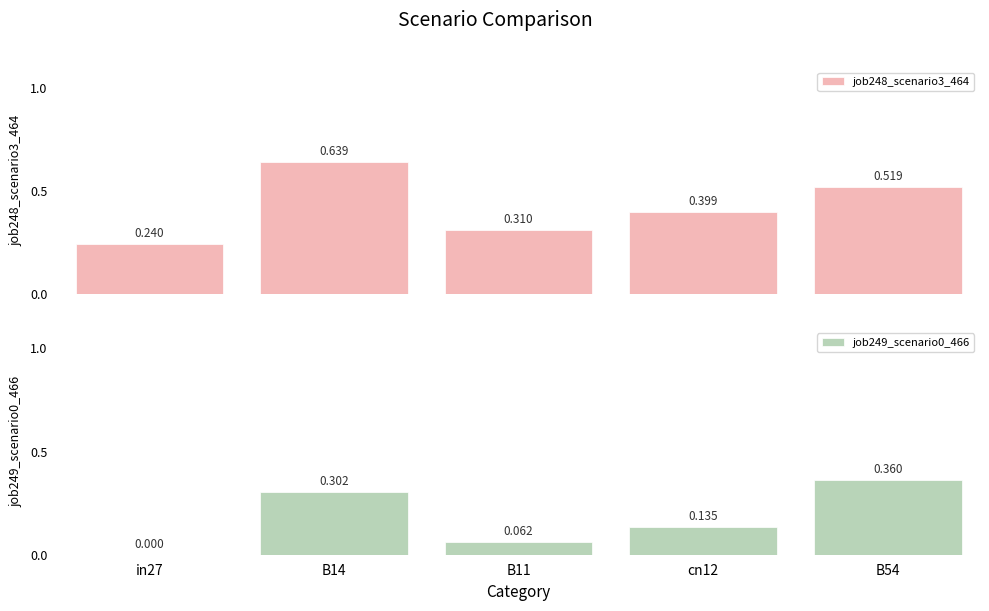

Is the value of job248_scenario3_464 at cn12 greater than the value of job249_scenario0_466 at B54?

Yes